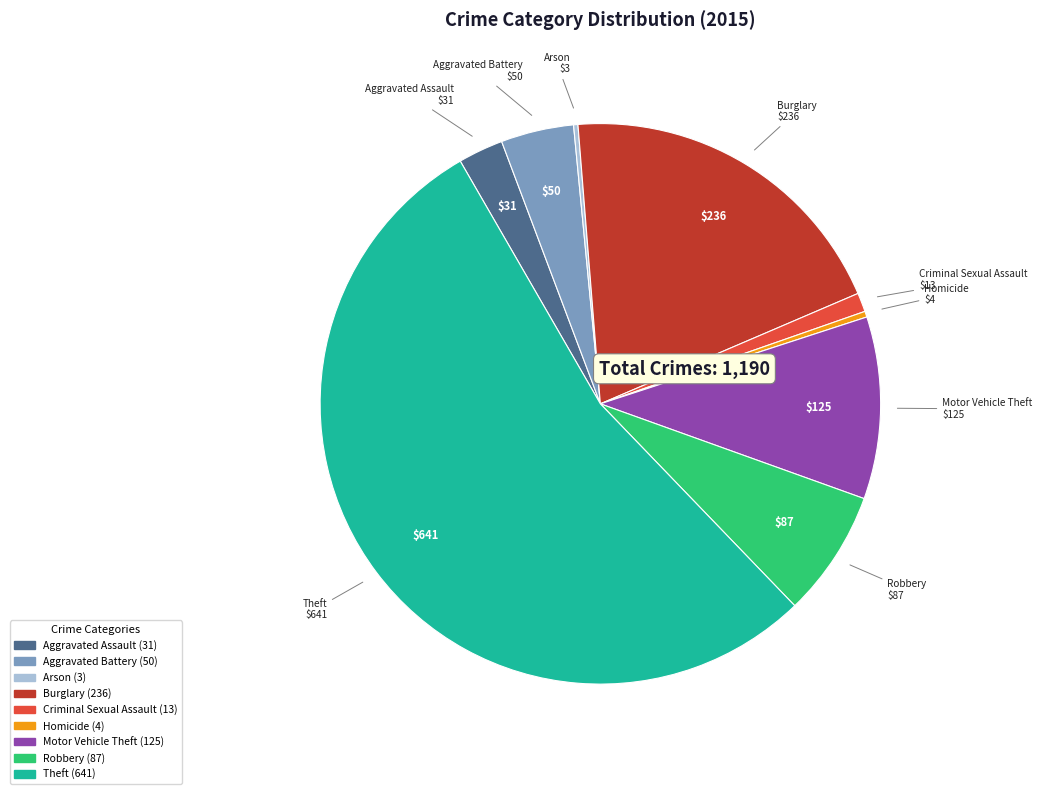

Combined, do Theft and Homicide account for over 50%?

Yes